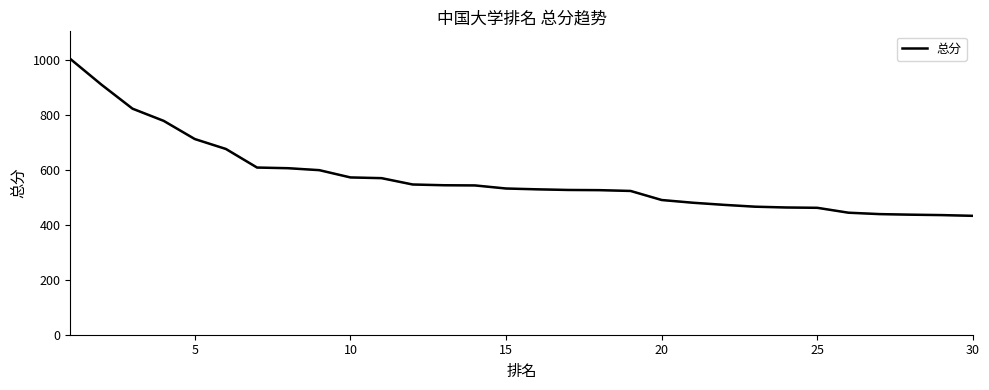

Does the chart have visible grid lines?

No